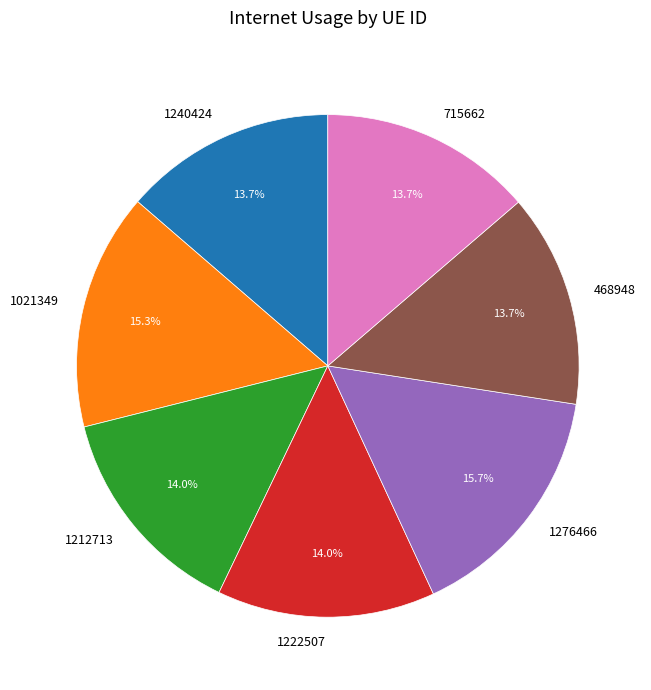

Count the number of slices in the pie.

7